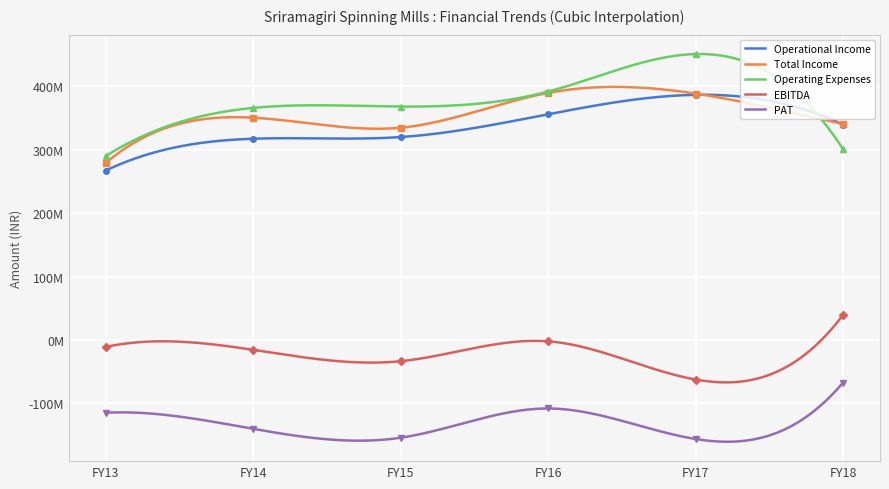

What is the greatest value displayed?

450689662